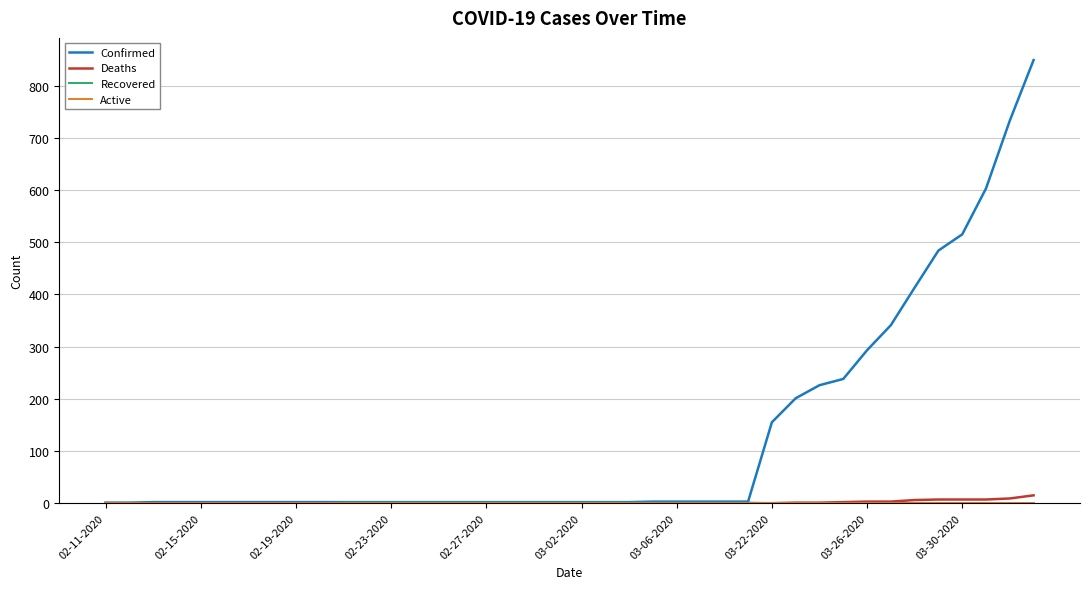

How many lines are shown in the chart?

4